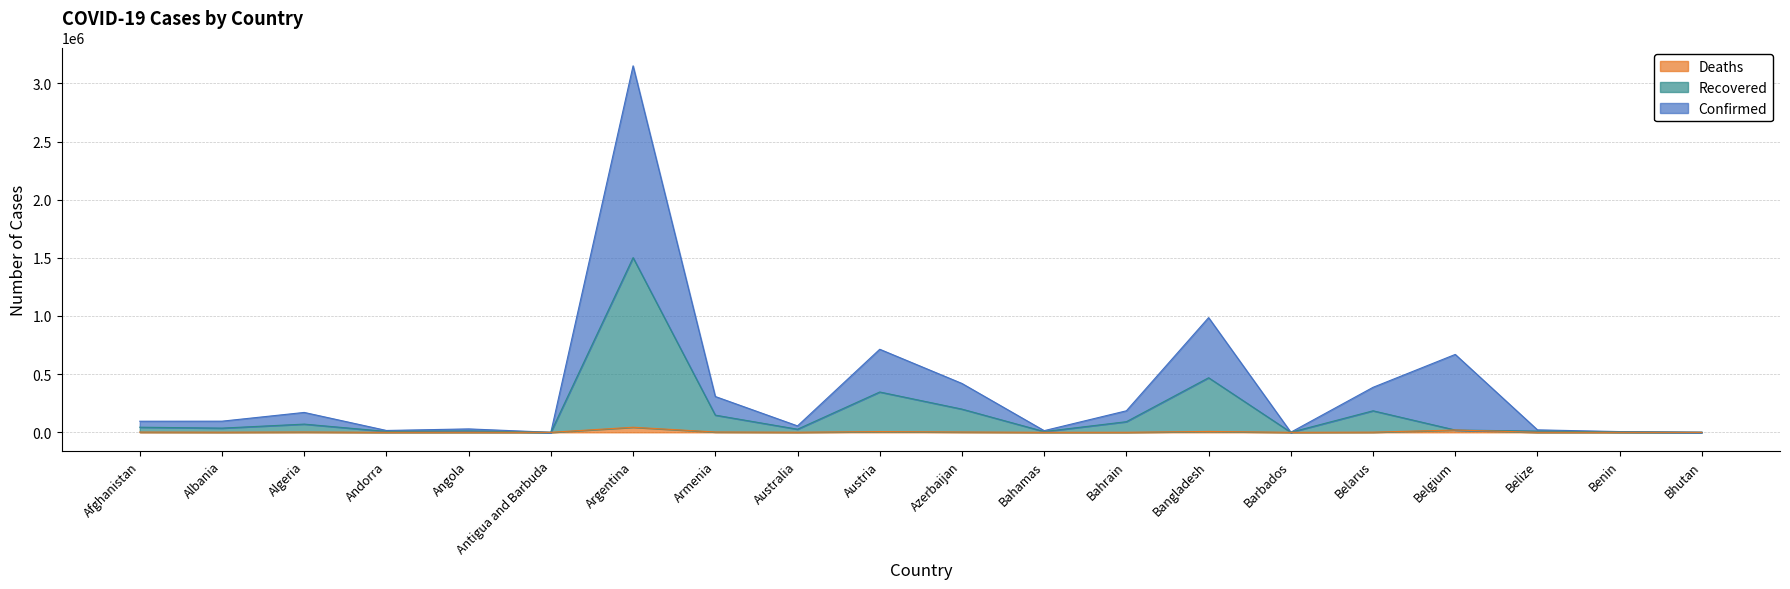

How many values in the Confirmed series exceed 95818?

9